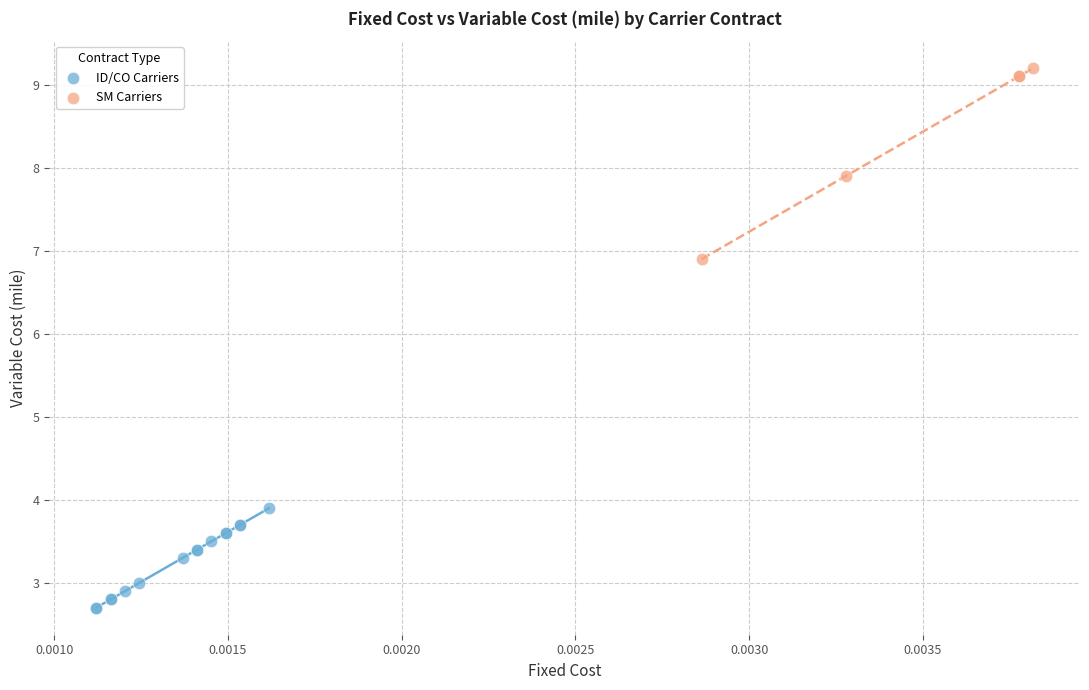

What are all the series names shown in the legend?

ID/CO Carriers, SM Carriers